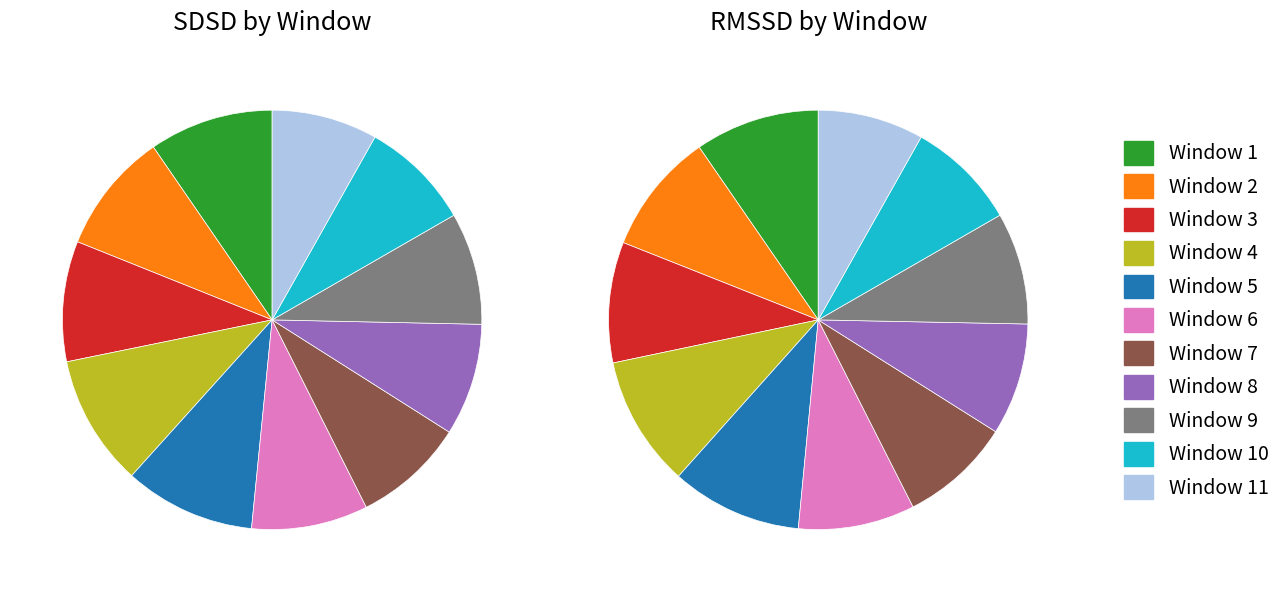

Between 5 and 8, which series saw the biggest shift?

rmssd_values